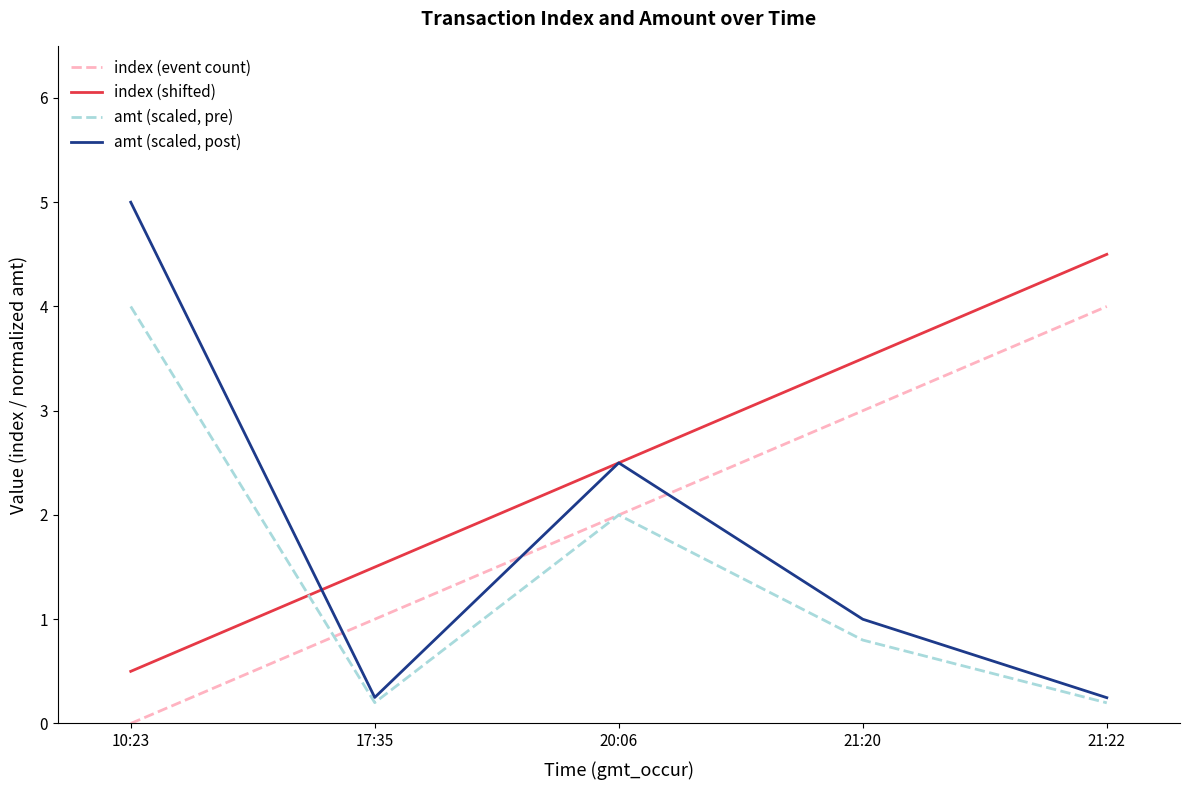

What is the spread (max minus min) of values at 20:06?

0.5